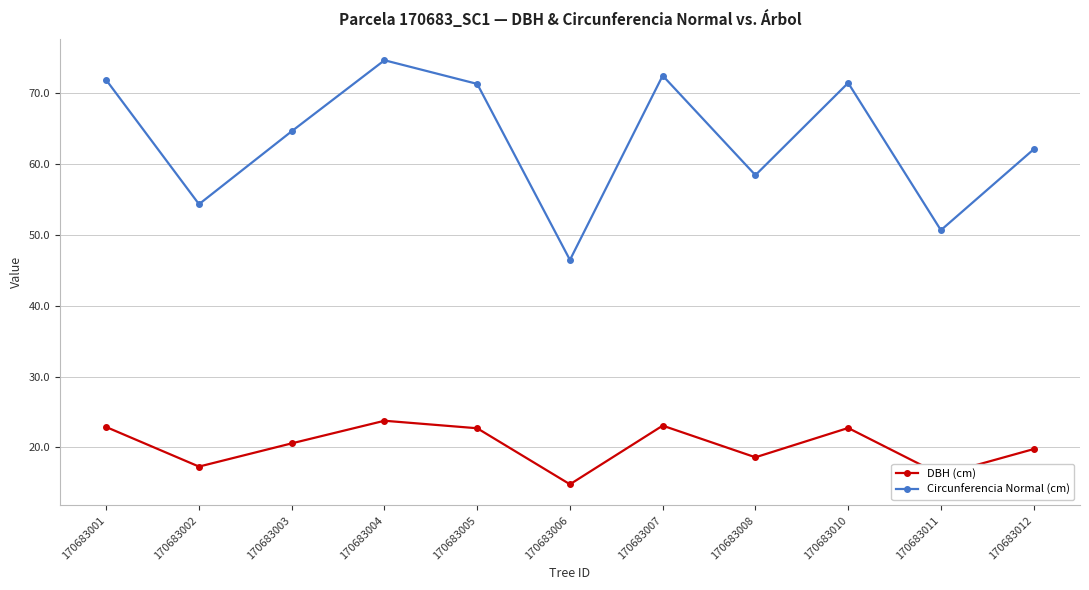

List the series in order of their overall mean, highest first.

Circunferencia Normal (cm), DBH (cm)